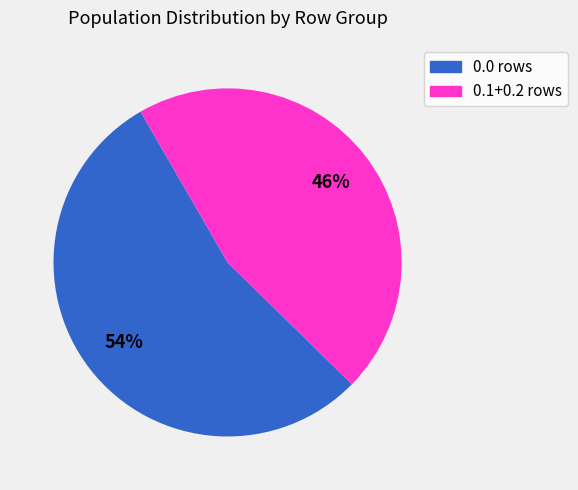

How many segments does this pie chart have?

2